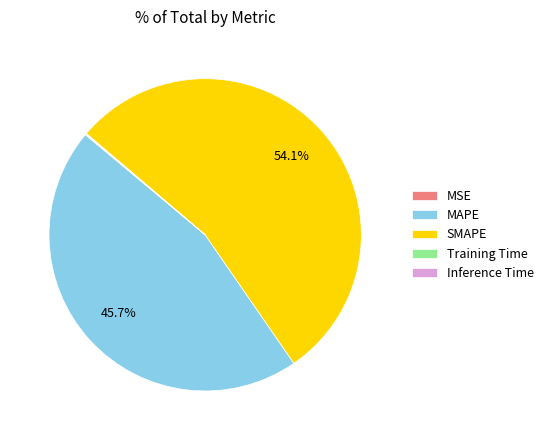

What portion of the pie excludes SMAPE?

45.9%